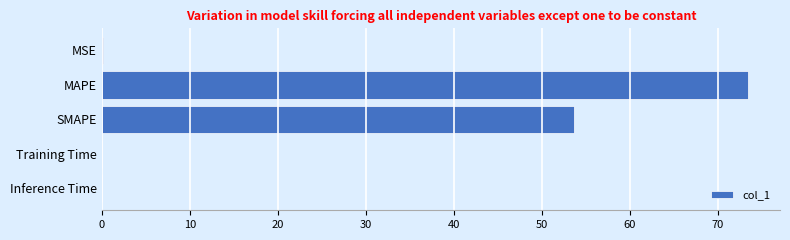

What is the sum of all values?

127.2